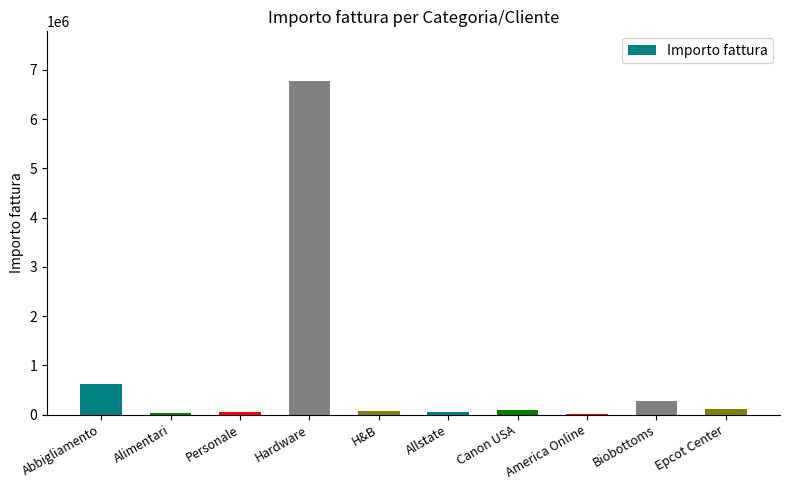

Are the bars horizontal?

No